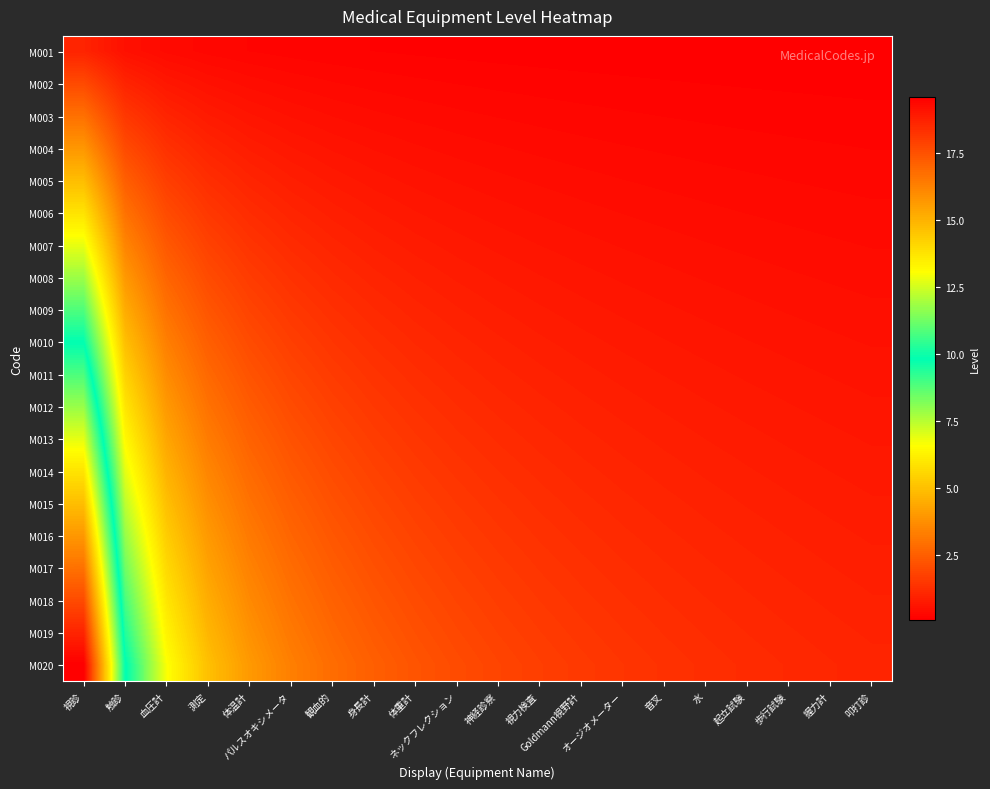

Which has a higher value, 音叉 or ネックフレクション?

ネックフレクション